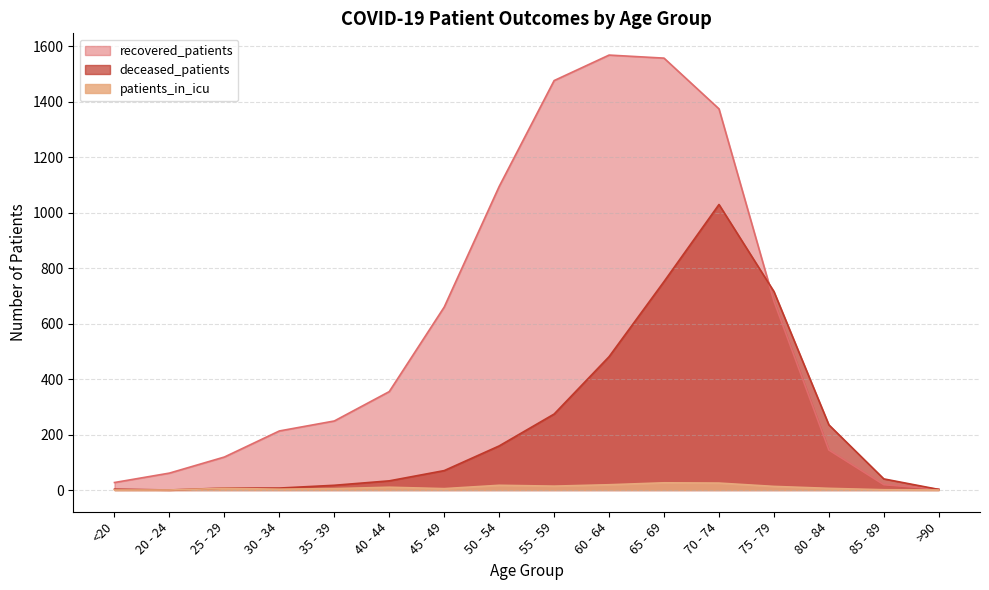

What is the difference between the maximum and second lowest values in the recovered_patients series?

1550